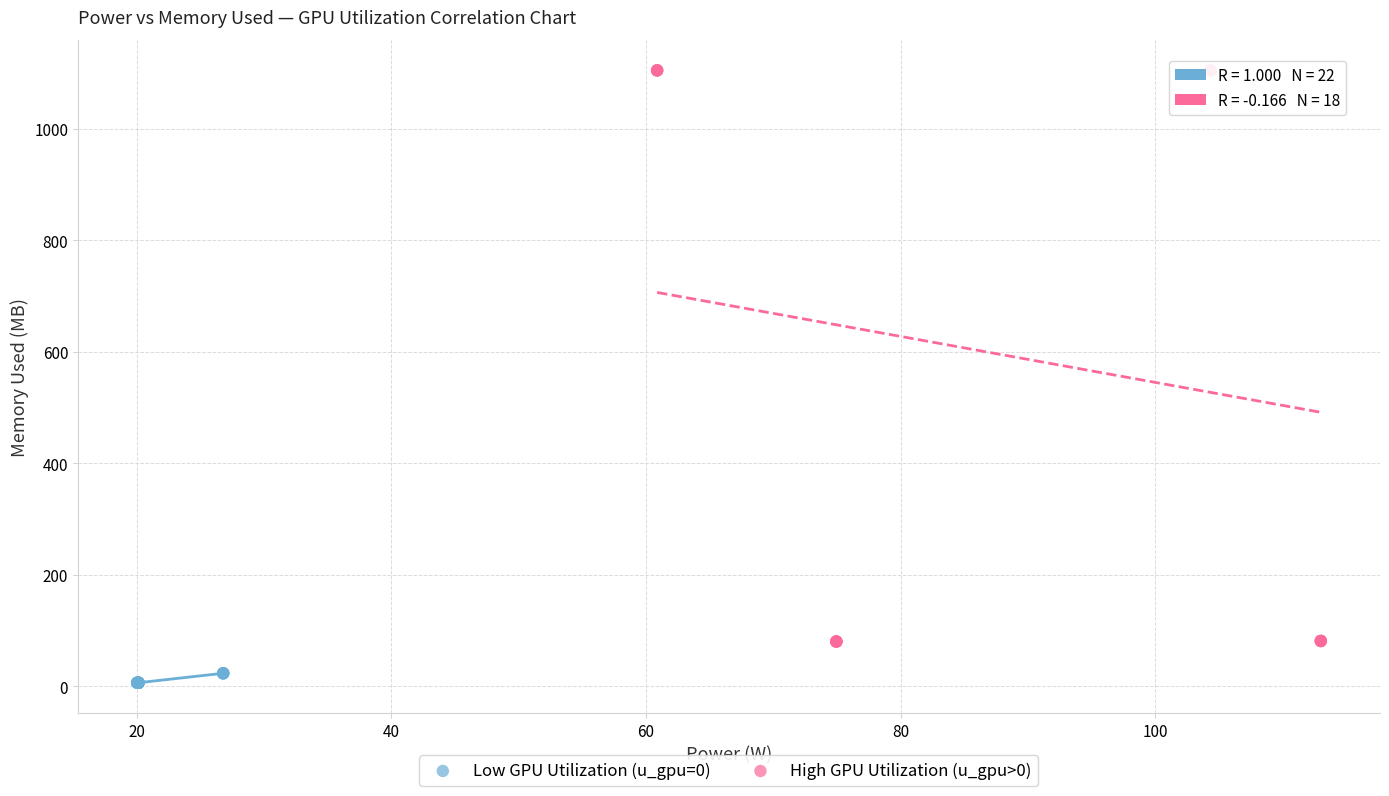

Which series contains the lowest Y value?

Low GPU Utilization (u_gpu=0)